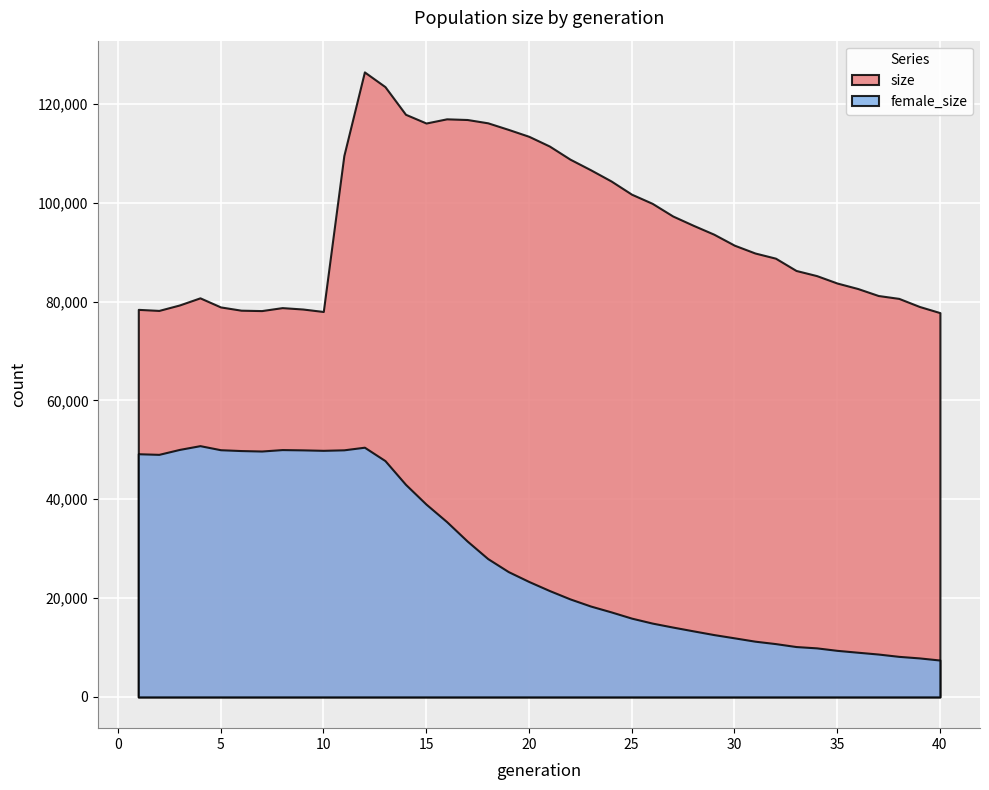

What is the difference between the maximum and minimum values in the female_size series?

43387